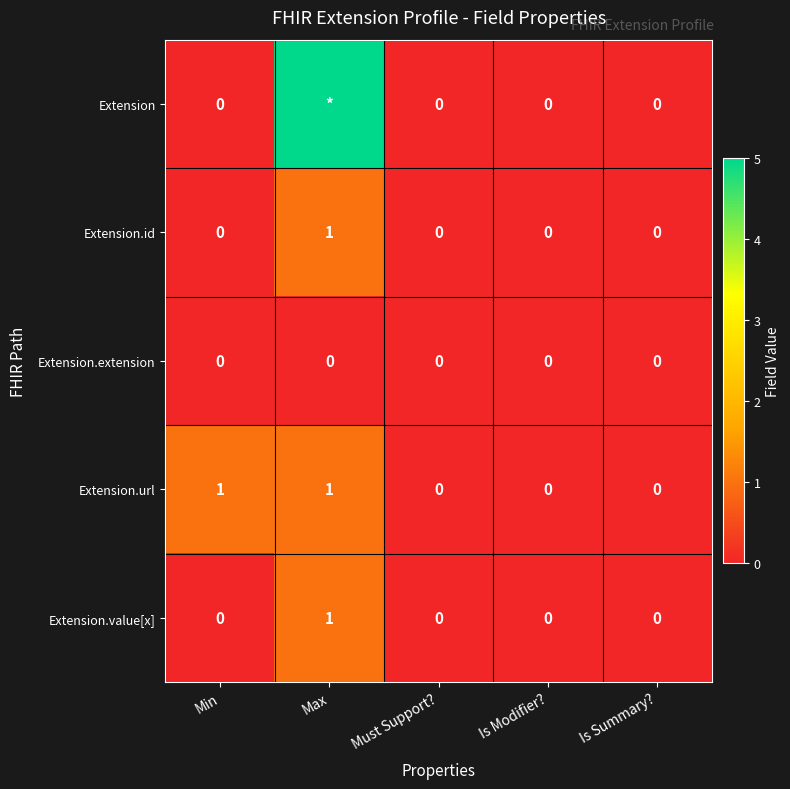

True or false: Extension.value[x] has a value of 1 at Max.

True